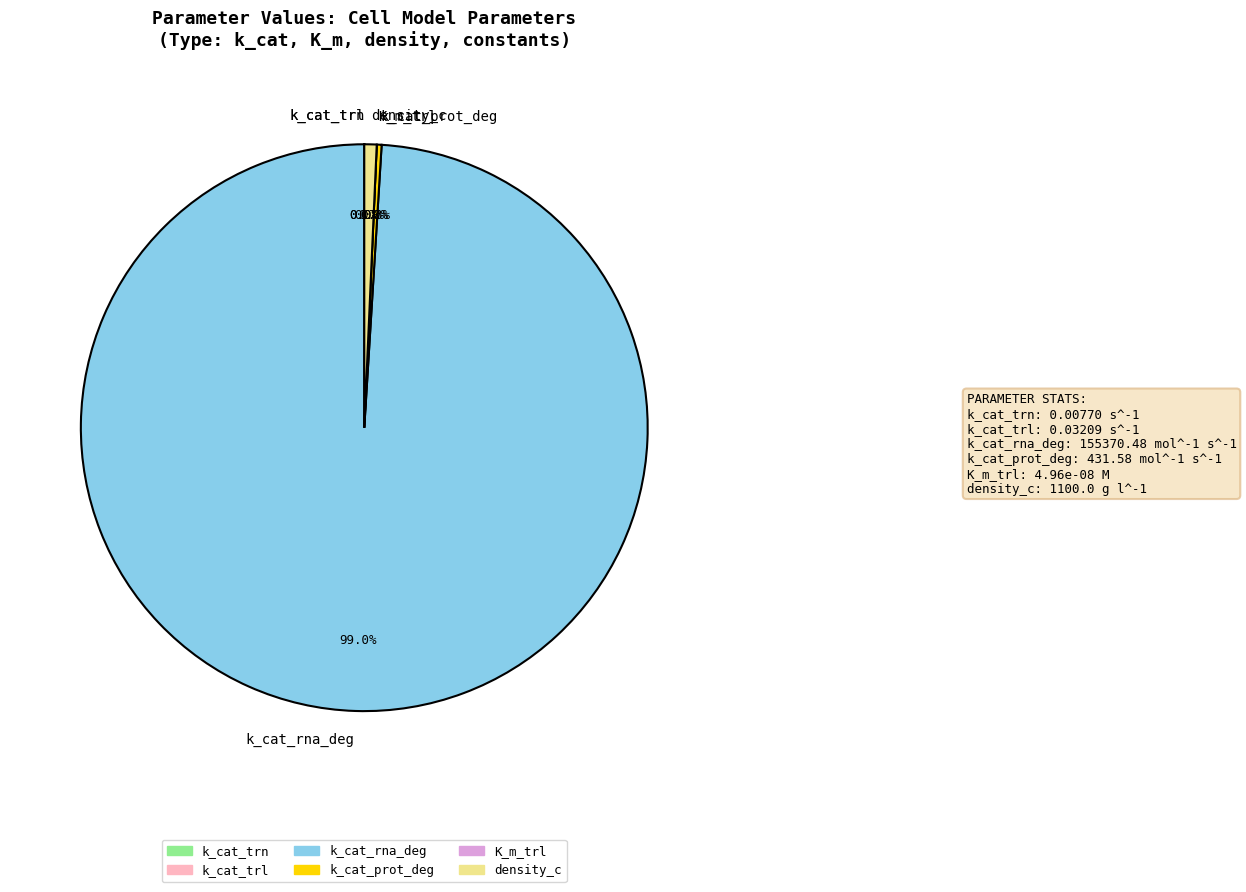

Is it true that k_cat_trn is 1% of the pie?

False